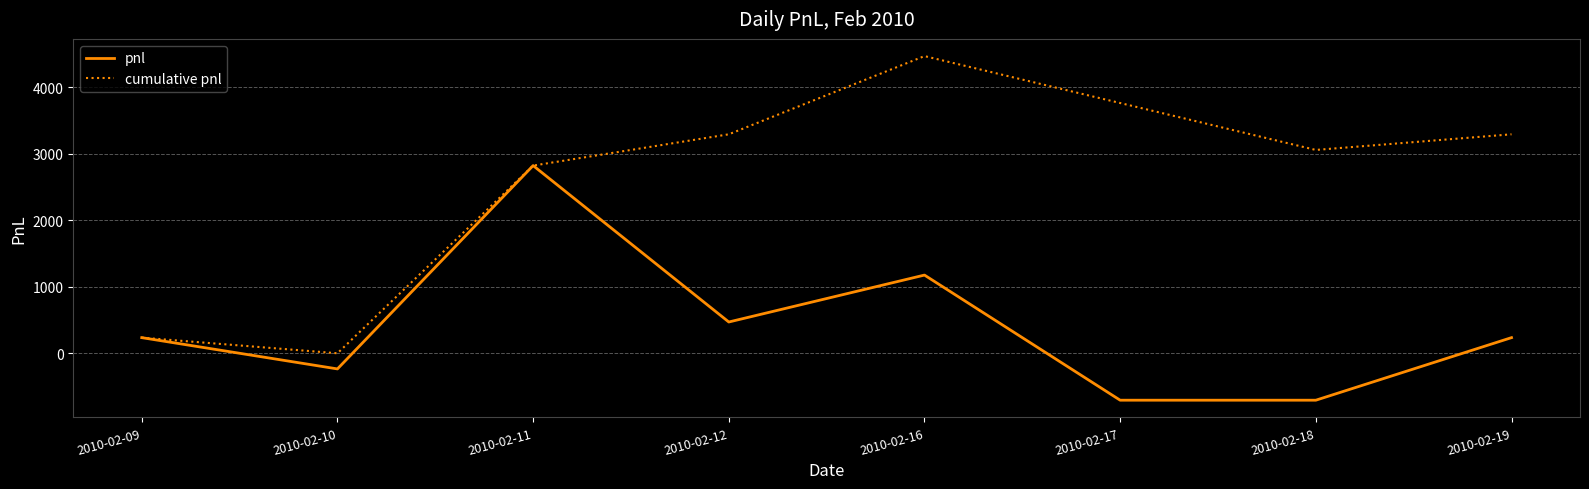

Reading left to right, what are all the values shown in this chart?

pnl: 235	-235	2820	470	1175	-705	-705	235
cumulative pnl: 235	0	2820	3290	4465	3760	3055	3290